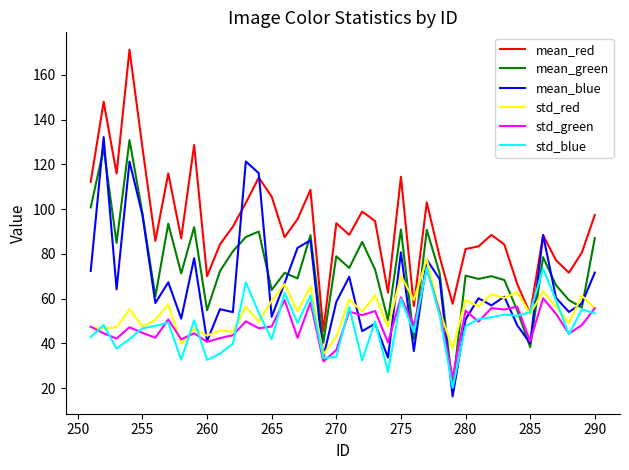

How many lines are shown in the chart?

6